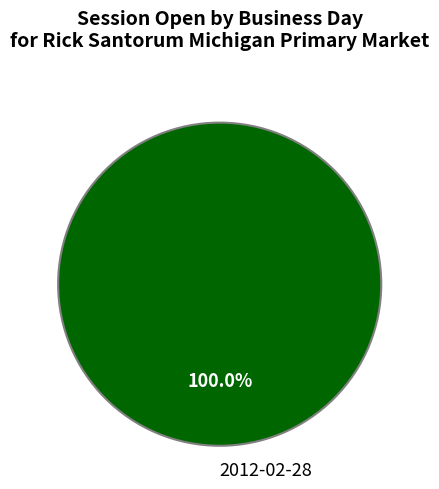

Rank the categories by value from lowest to highest.

2012-02-28